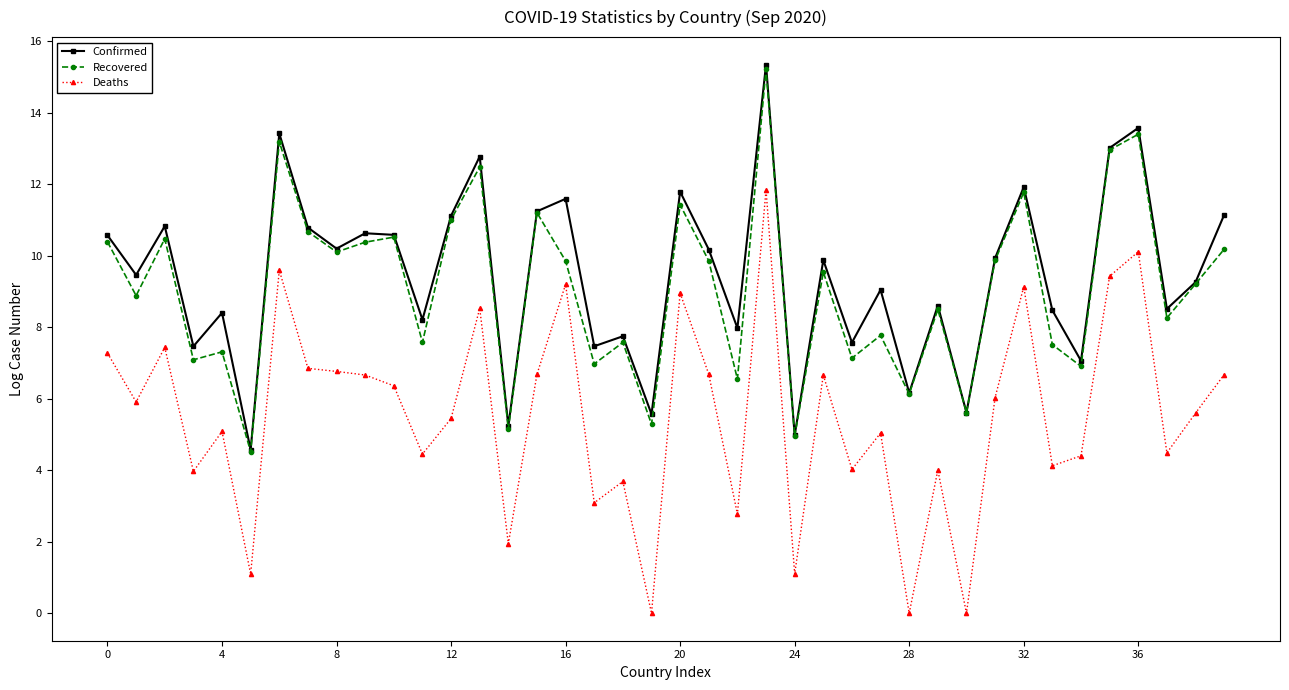

True or false: Deaths has more than 1 points higher than both neighbors.

True